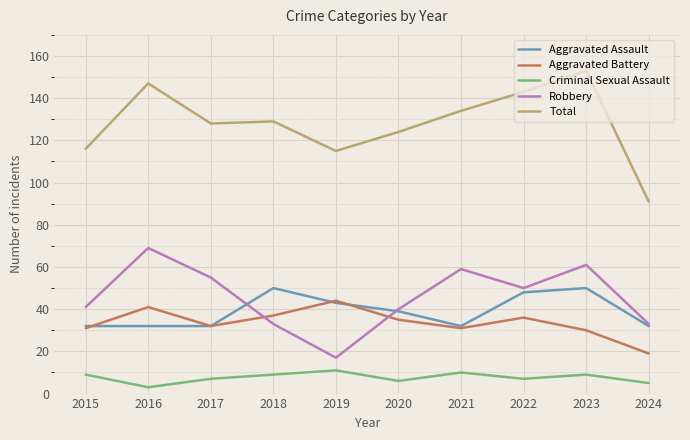

Where do Robbery and Aggravated Battery first cross each other?

2017 and 2018